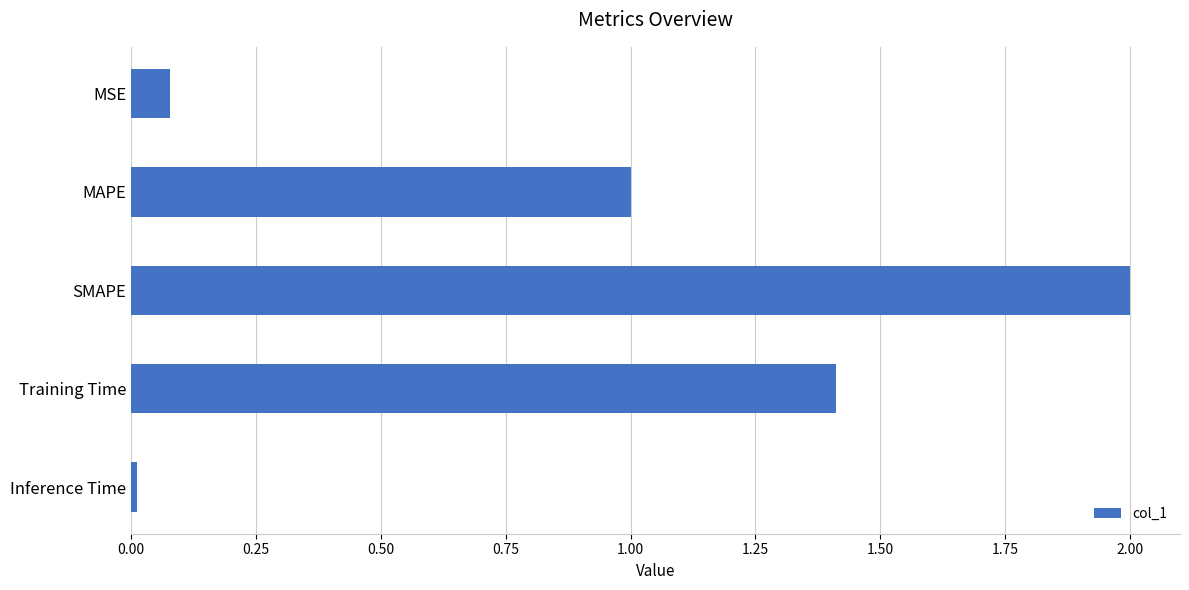

Between SMAPE and MAPE, which is larger?

SMAPE